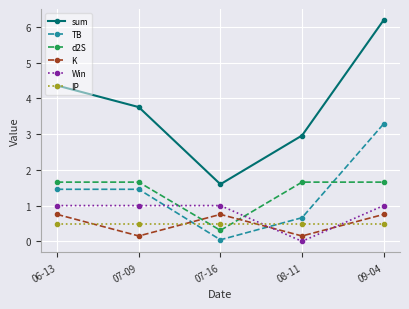

Is this an area chart (filled region under the line)?

No